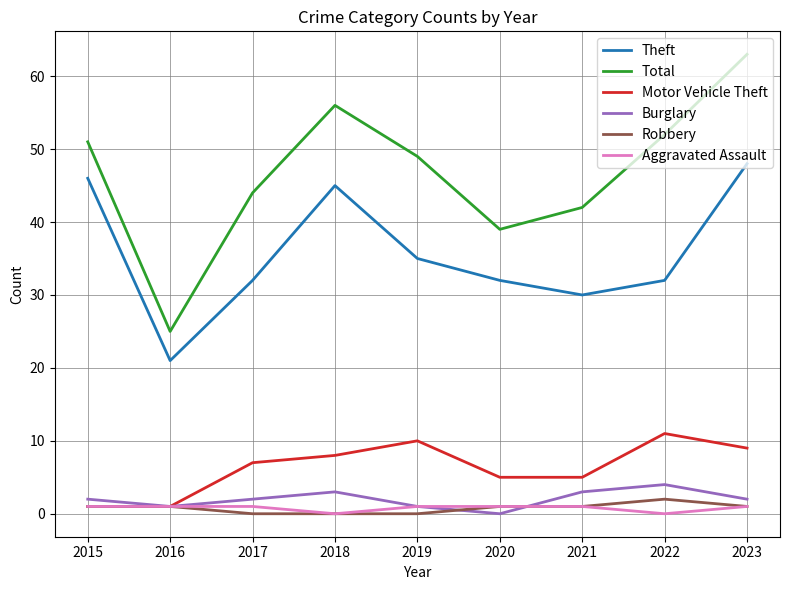

True or false: Motor Vehicle Theft has a value of 5 at 2020.

True